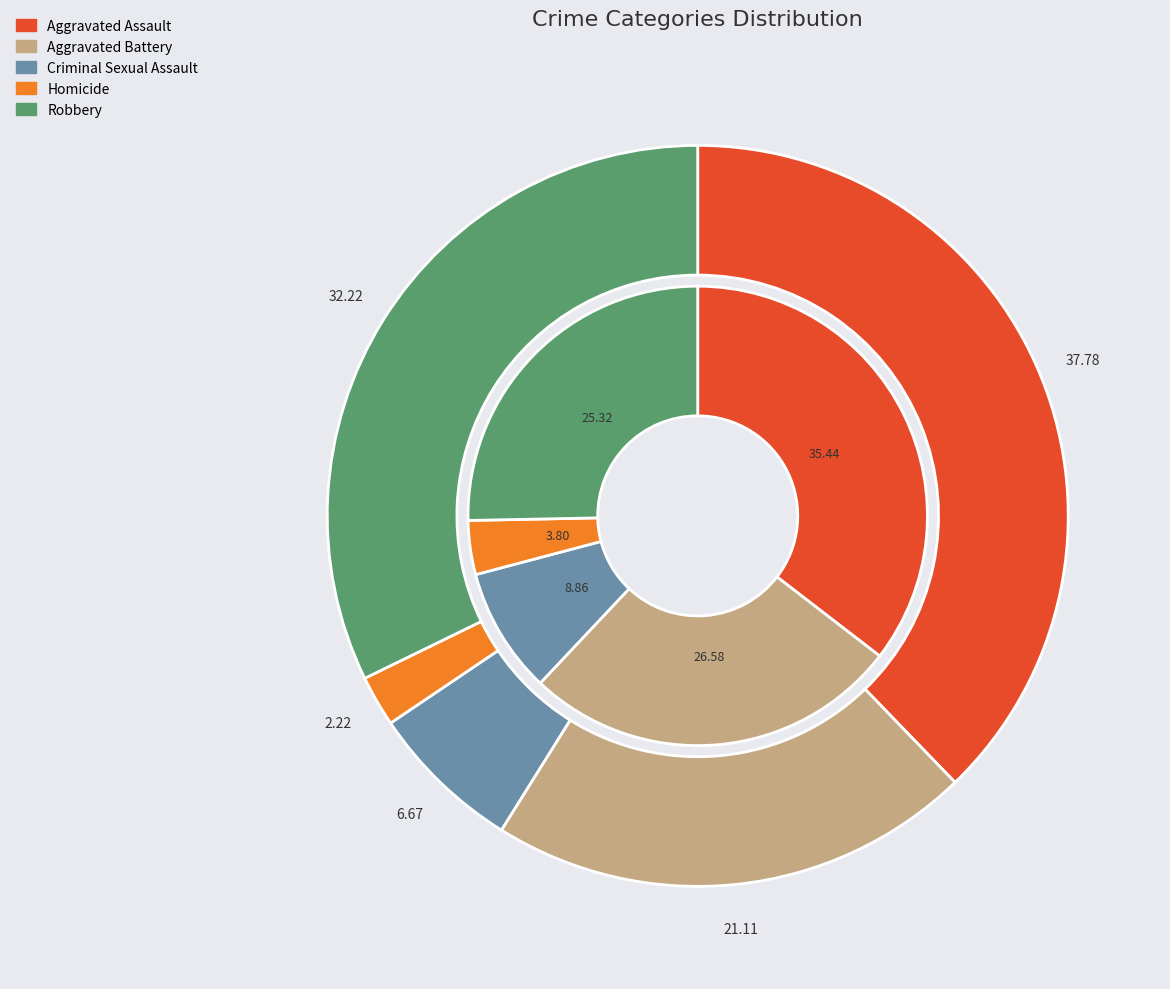

Does values_2015 represent more than half of the total?

No